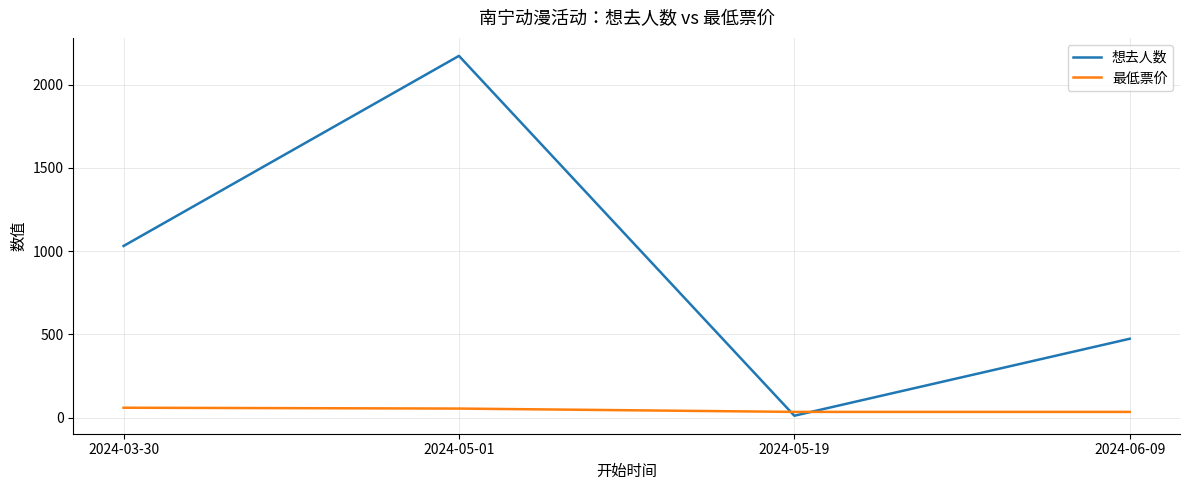

True or false: 最低票价 and 想去人数 intersect in this chart.

True